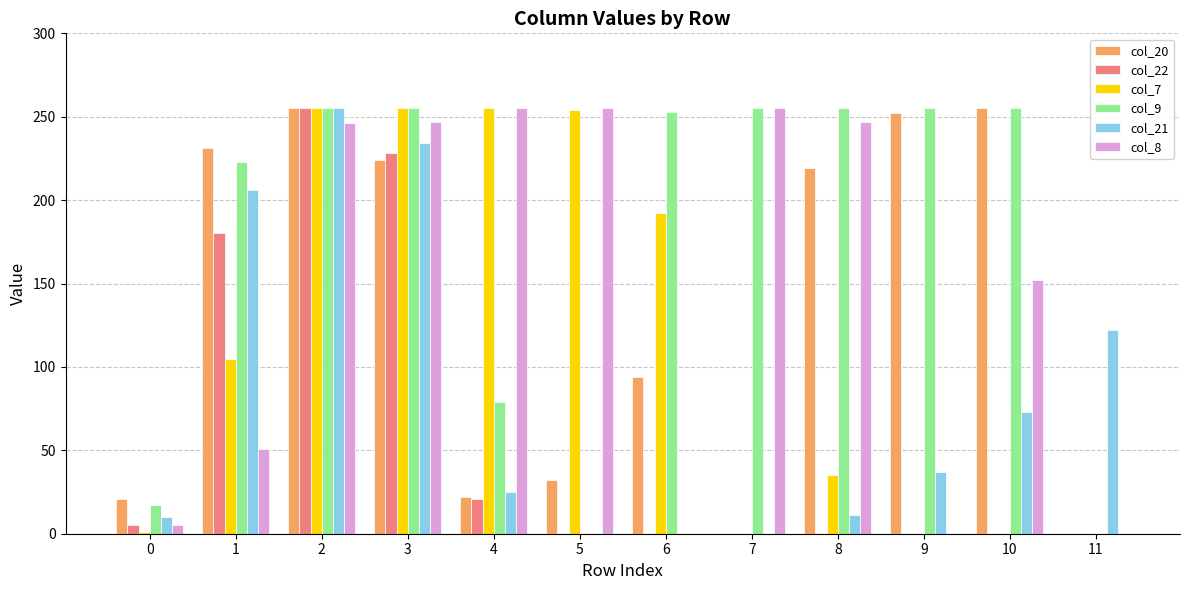

What is the maximum value shown in the chart?

255